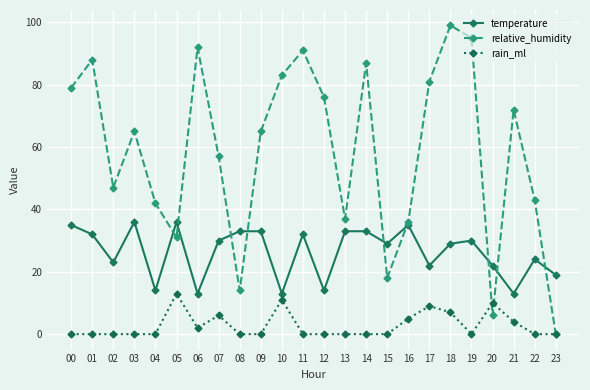

Count the number of data series in this chart.

3